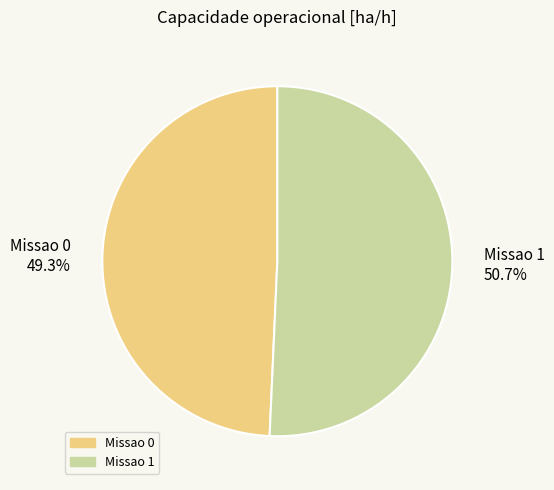

To the nearest percent, what portion does Missao 0 represent?

49%